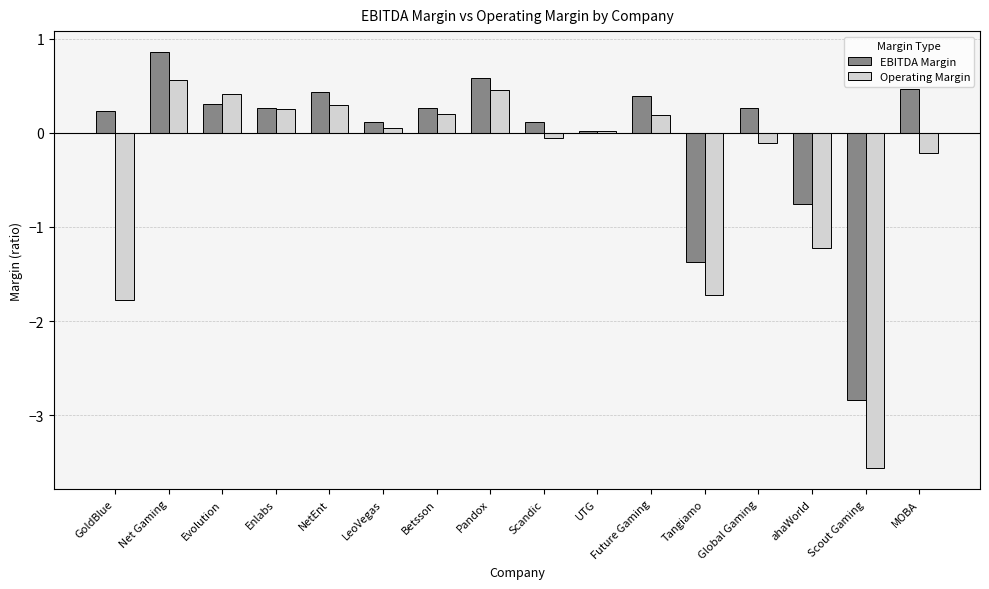

The value of EBITDA Margin at GoldBlue is 0.2. True or false?

True